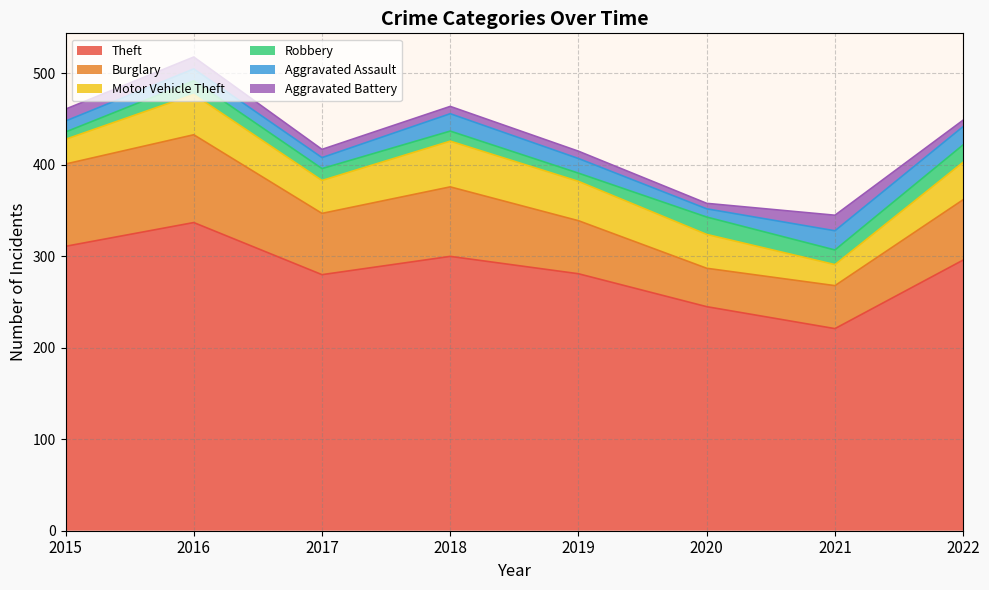

Reading left to right, transcribe all the data shown in this chart.

Theft: 2015=311	2016=337	2017=280	2018=300	2019=281	2020=245	2021=221	2022=296
Burglary: 2015=90	2016=96	2017=67	2018=76	2019=58	2020=42	2021=47	2022=66
Motor Vehicle Theft: 2015=27	2016=44	2017=36	2018=50	2019=43	2020=37	2021=23	2022=41
Robbery: 2015=8	2016=15	2017=13	2018=11	2019=9	2020=19	2021=16	2022=19
Aggravated Assault: 2015=12	2016=13	2017=12	2018=19	2019=16	2020=9	2021=21	2022=20
Aggravated Battery: 2015=13	2016=13	2017=9	2018=8	2019=8	2020=6	2021=17	2022=7